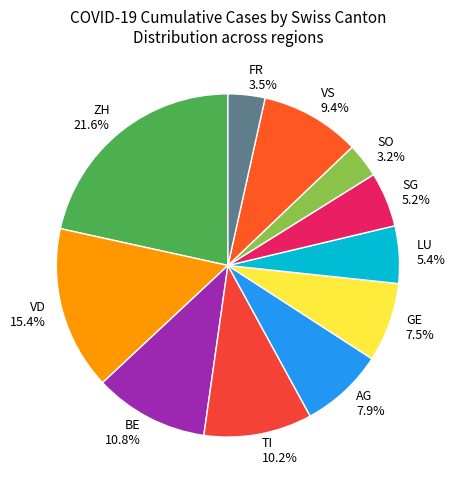

What is the largest slice in the pie chart?

ZH 21.6%